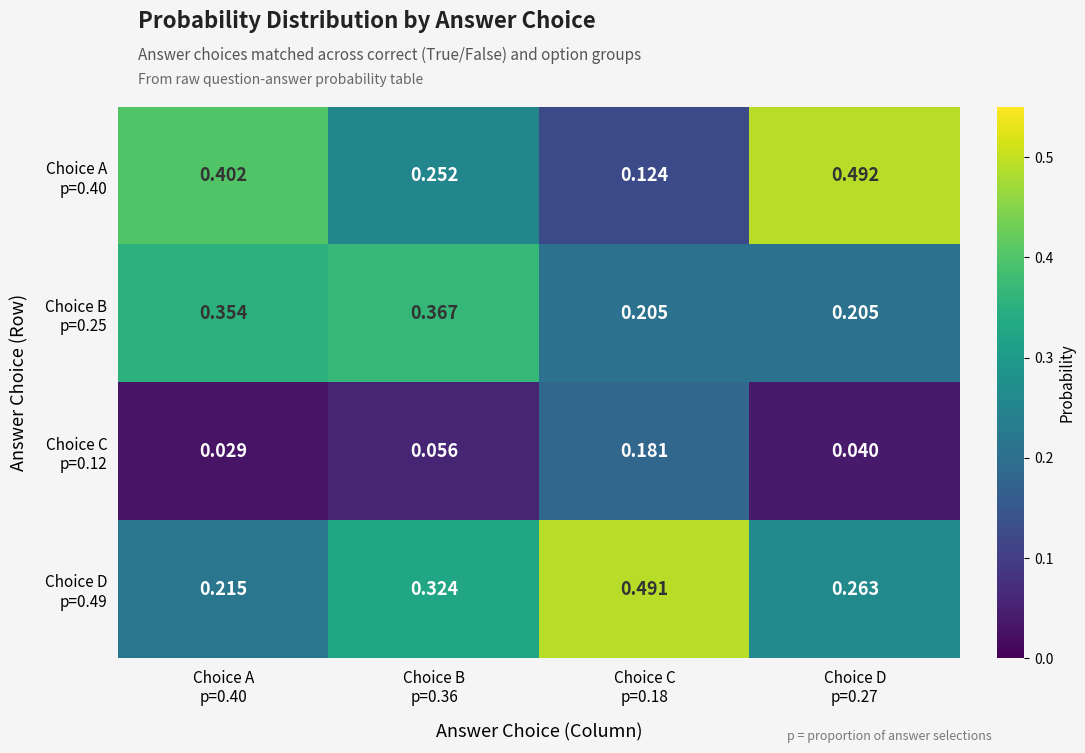

At Choice B p=0.36, list the series in order from largest to smallest.

Choice B p=0.25, Choice D p=0.49, Choice A p=0.40, Choice C p=0.12